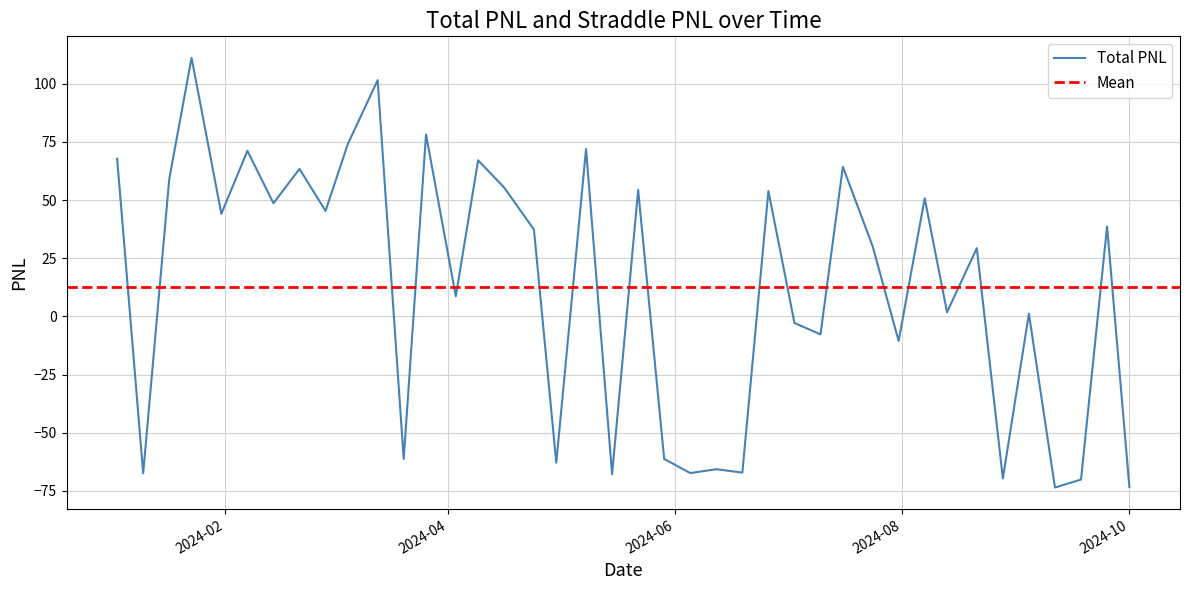

What is the difference between the maximum and minimum values?

184.6